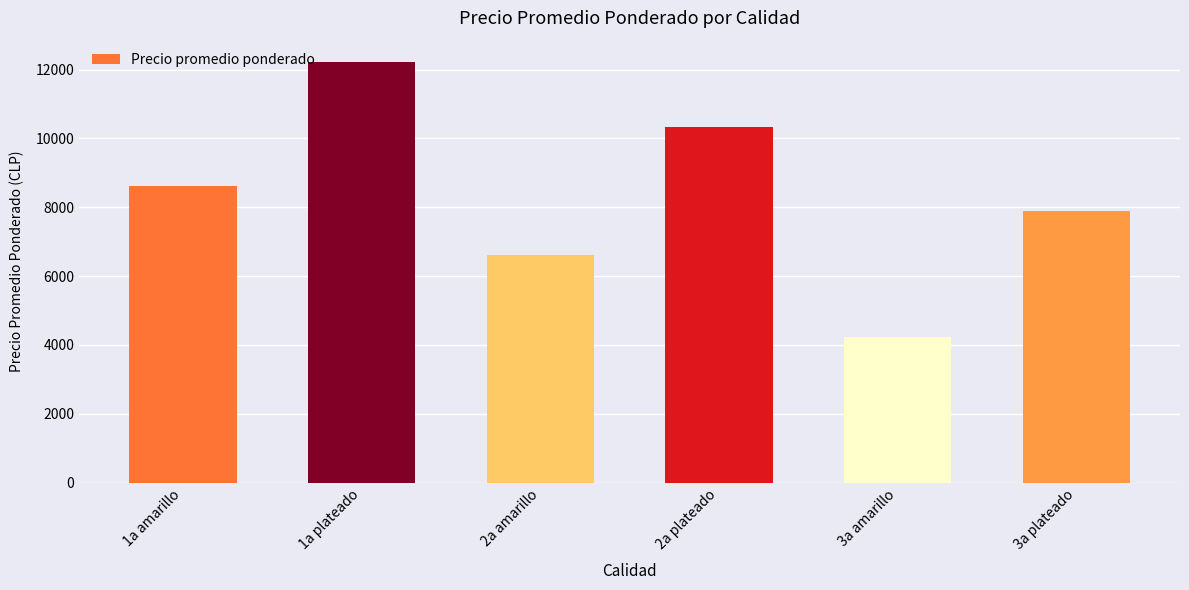

Is it true that the value at 2a plateado is 10329?

True